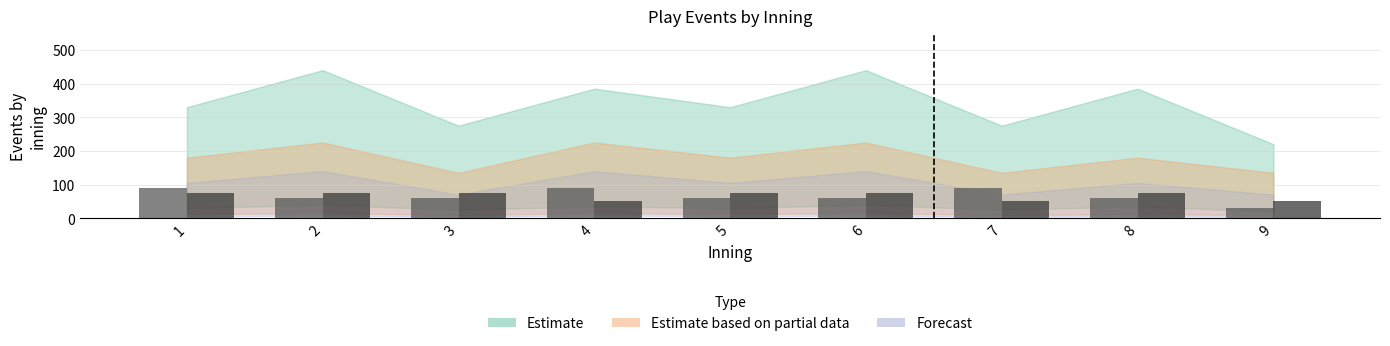

What is the difference between the highest and lowest values at 6?

15